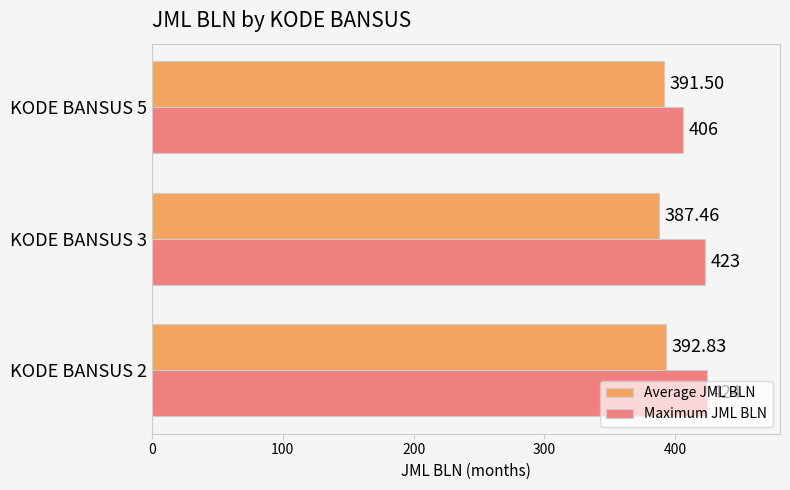

Which series has the widest spread of values?

Maximum JML BLN